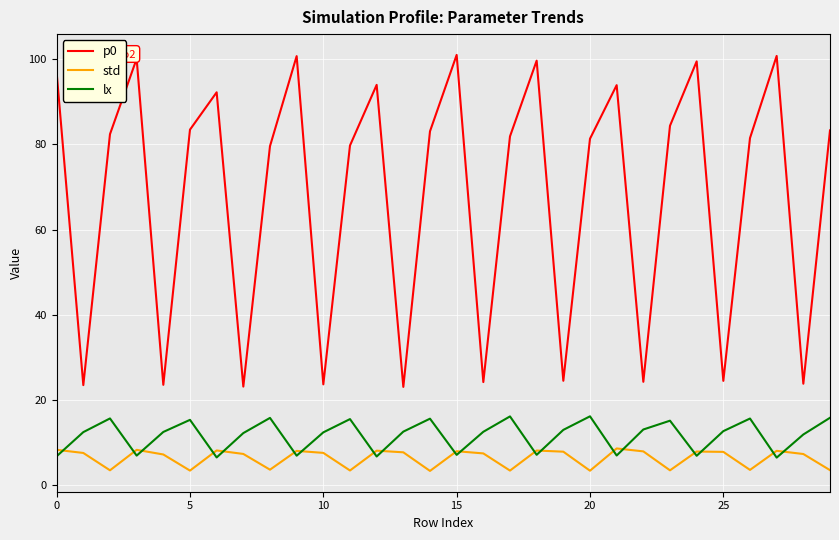

True or false: p0 and lx intersect in this chart.

False